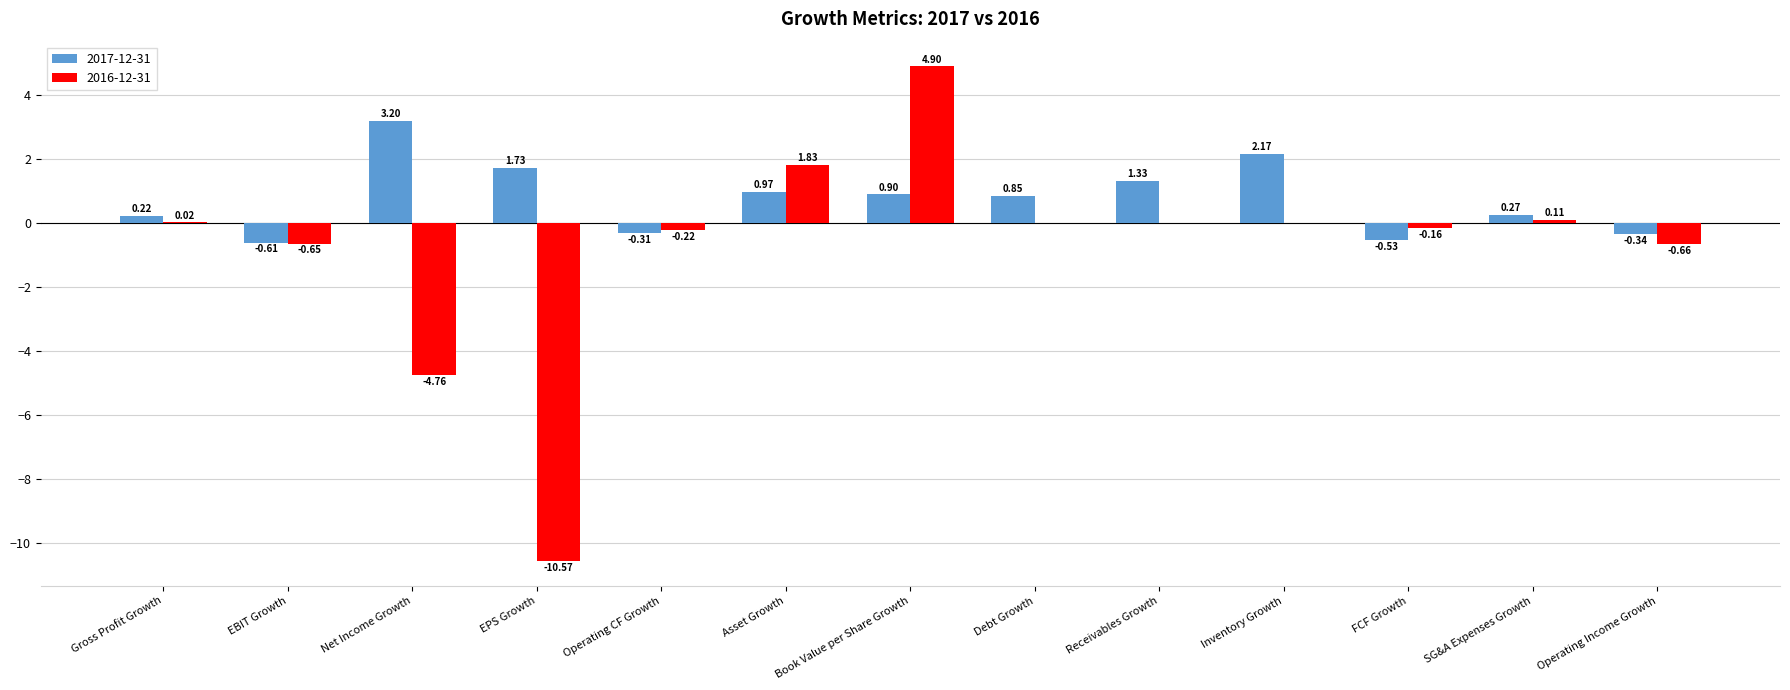

Which category has the highest value across all series?

Book Value per Share Growth